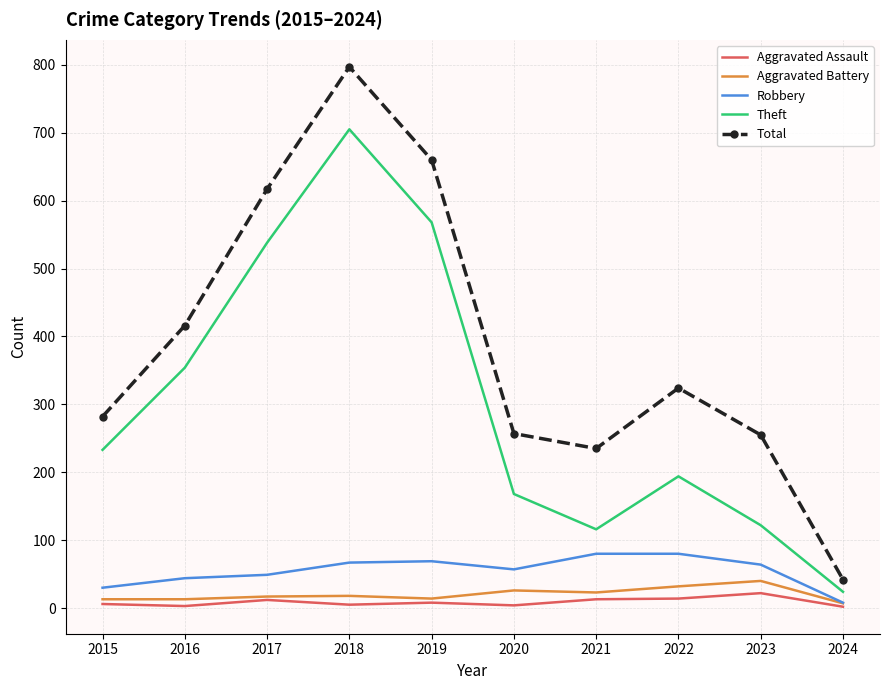

Is the value of Robbery at 2017 greater than the value of Aggravated Assault at 2019?

Yes